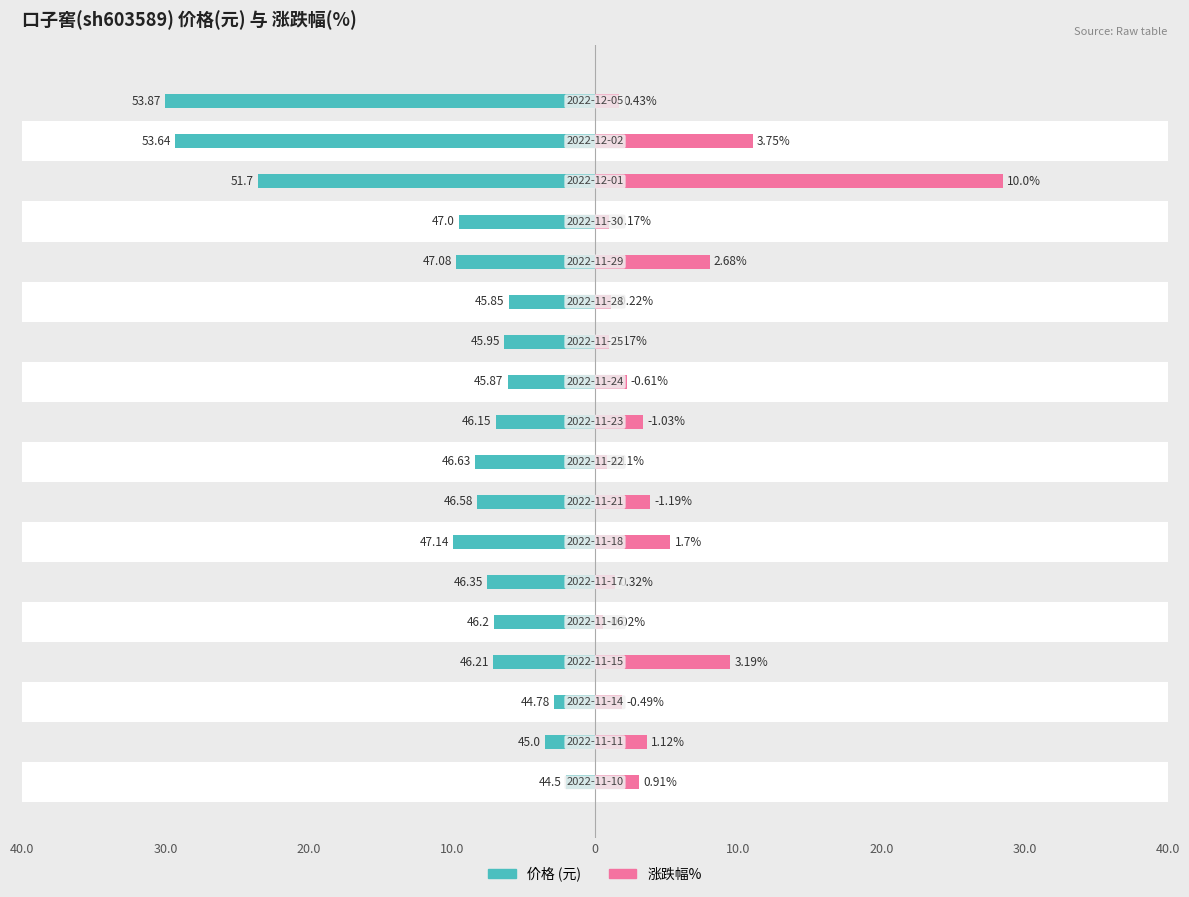

What is the label of the 3rd bar from the right?

15